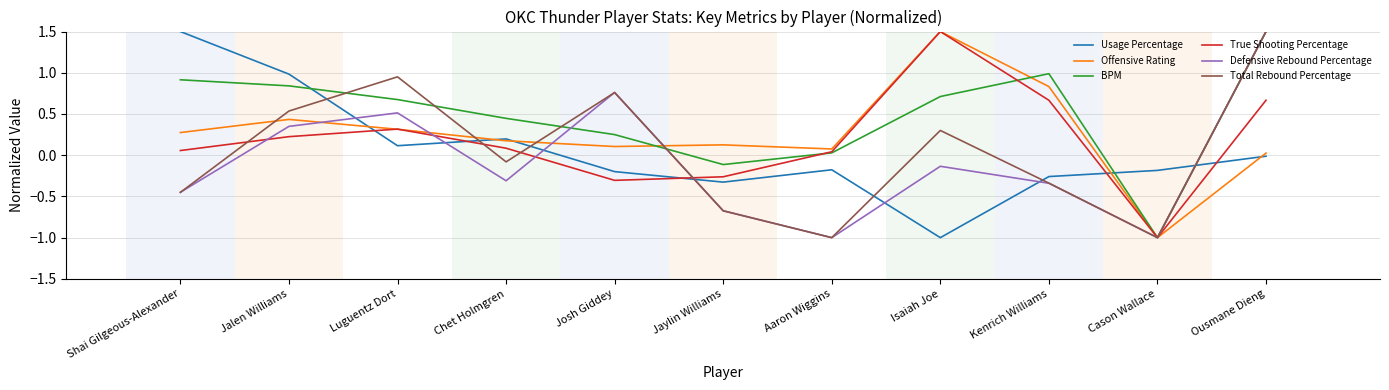

Is the value of Usage Percentage at Isaiah Joe greater than the value of BPM at Chet Holmgren?

No